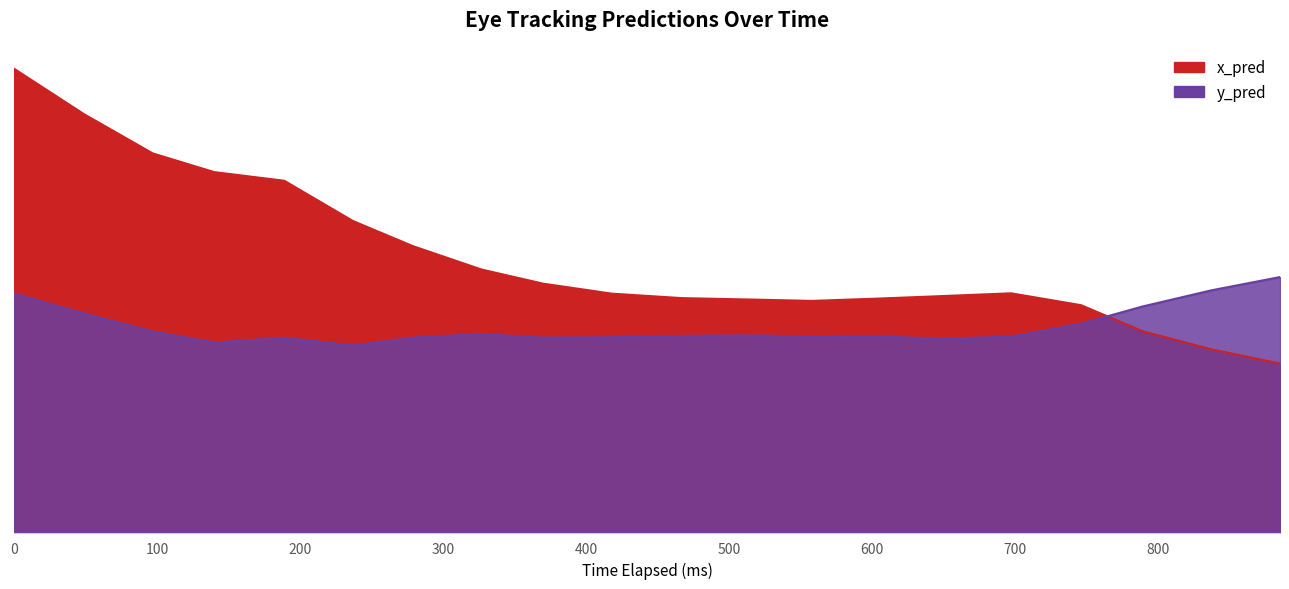

What is the difference between the second highest and minimum values in the y_pred series?

145.3